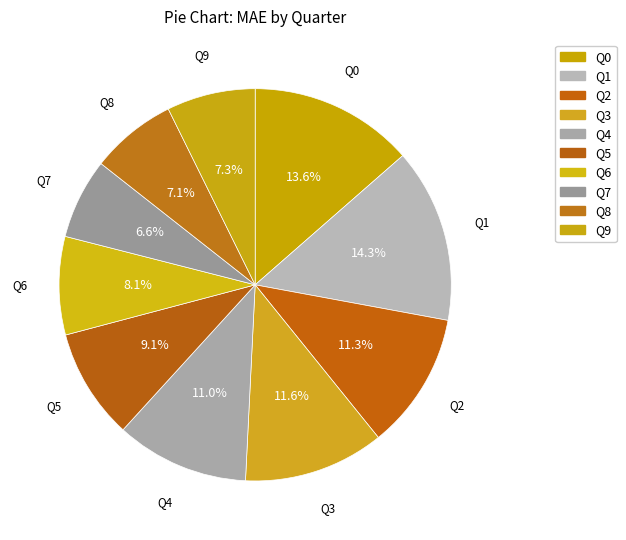

To the nearest percent, what portion does Q2 represent?

11%